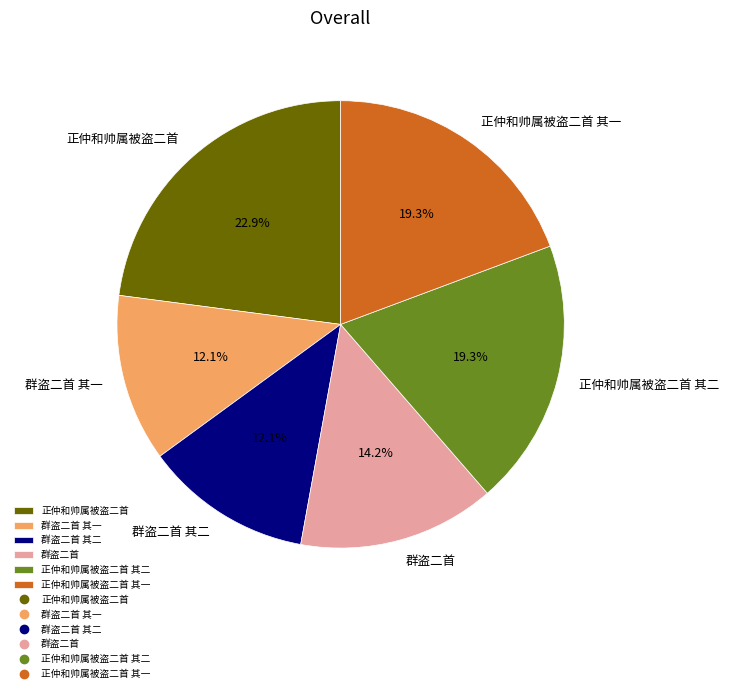

Is 正仲和帅属被盗二首 其二 the majority of the pie?

No